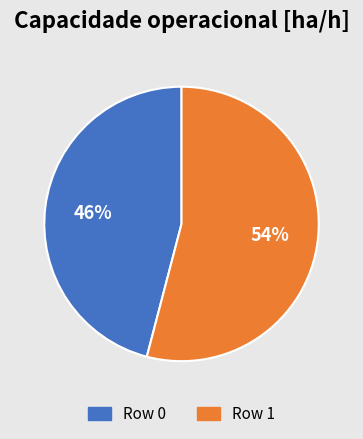

Combined, do Row 1 and Row 0 account for over 50%?

Yes